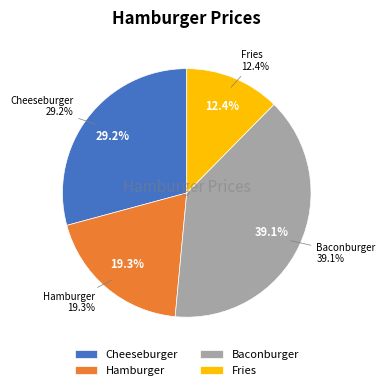

Approximately how many times larger is the value at Cheeseburger compared to Fries?

2.4